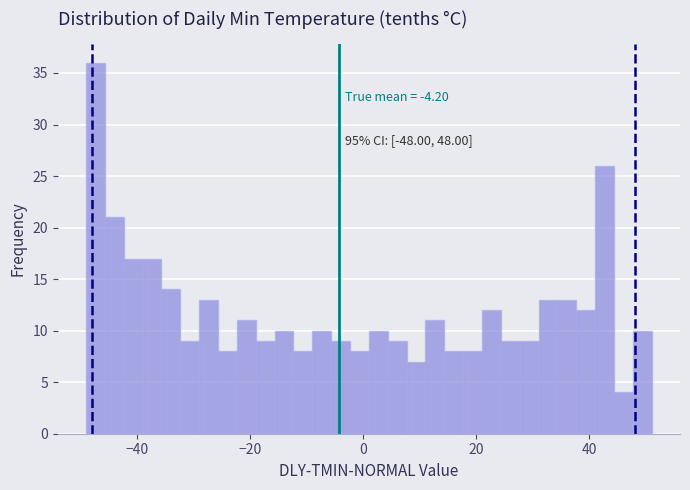

Read against the x-axis, roughly where is the centre of the tallest bar?

-48